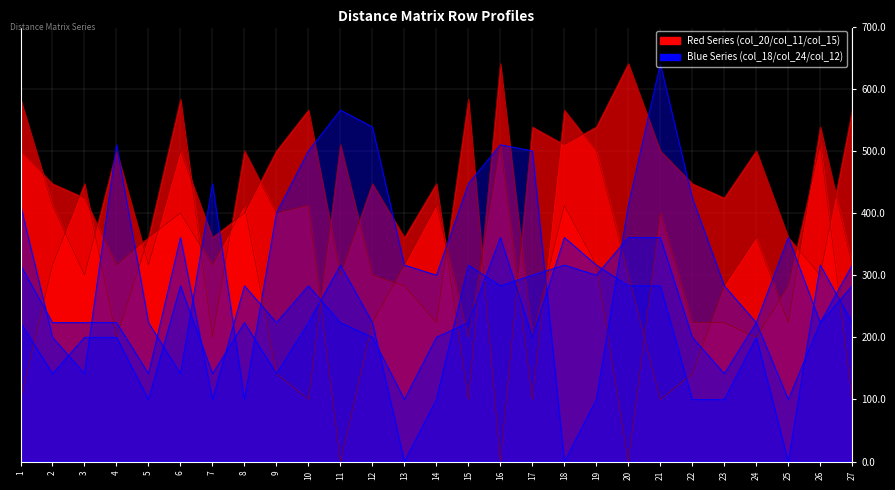

How many interior local peaks does the col_18 series have?

6